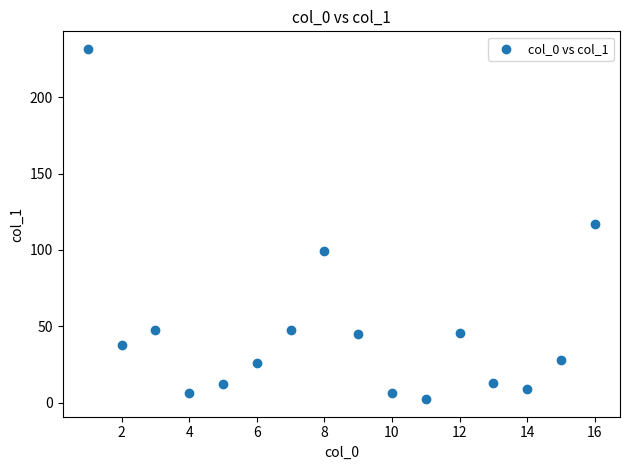

What is the range of Y values (max minus min)?

229.6